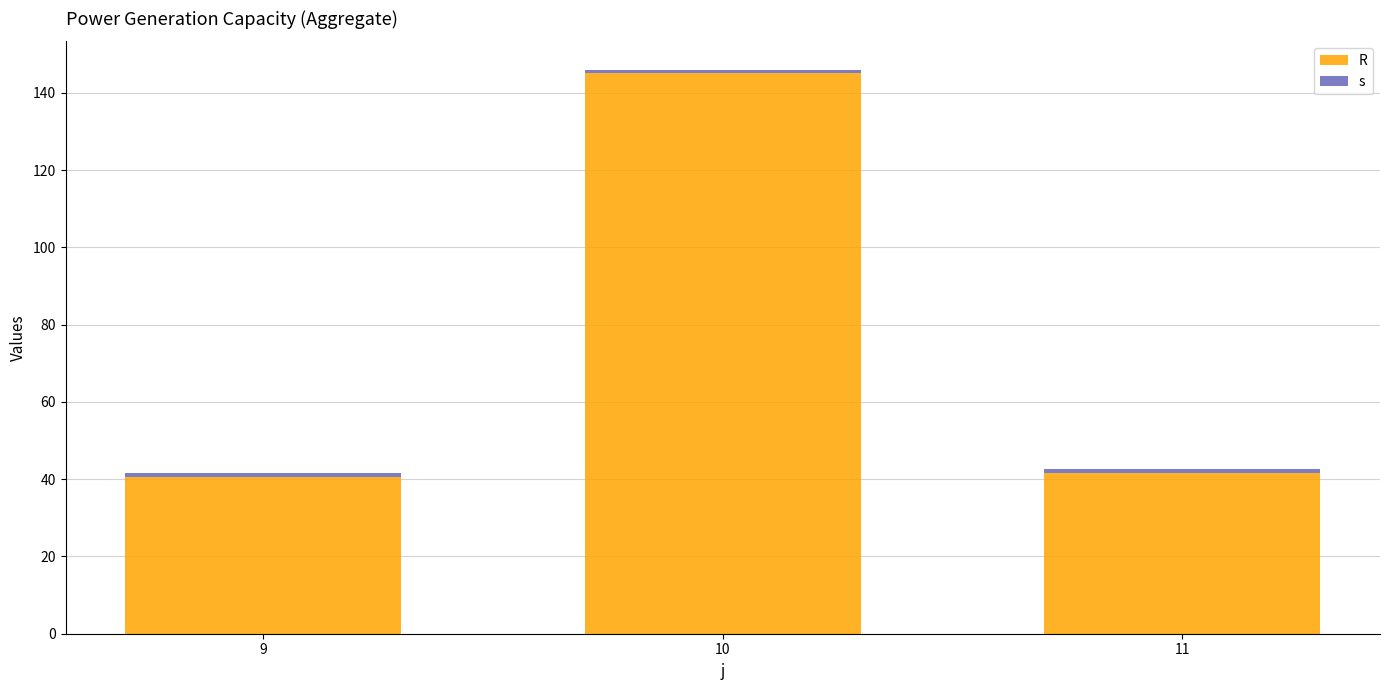

The value of s at 10 is 1.0. True or false?

True